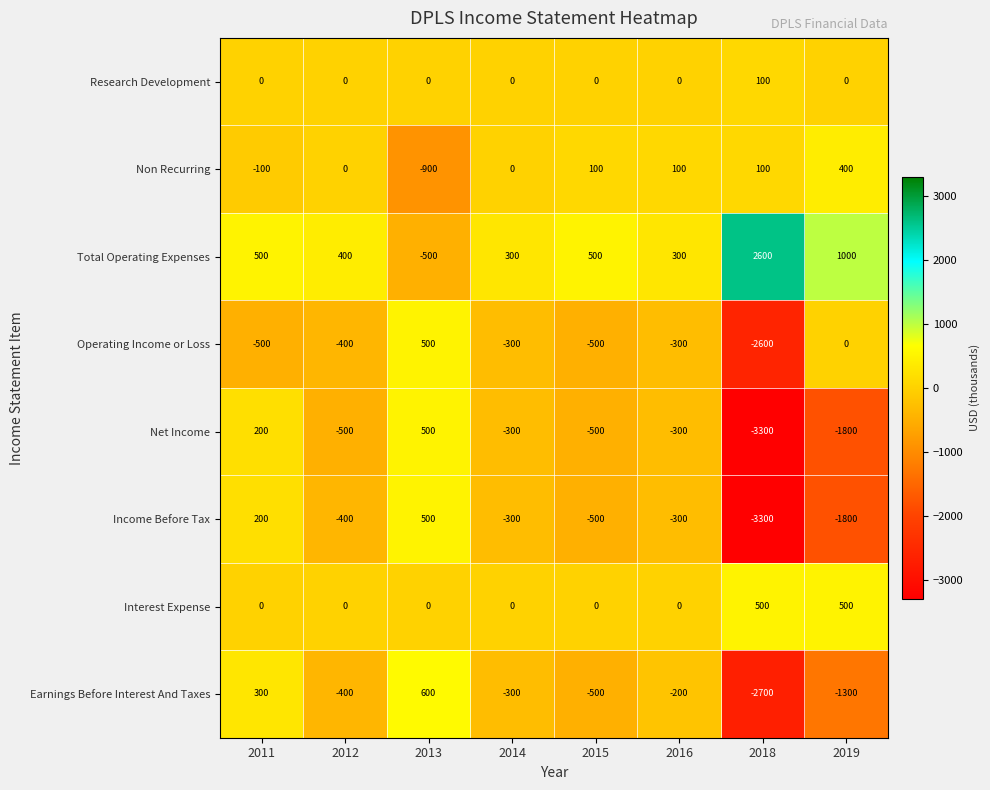

What is the total value across all series at 2012?

-1300